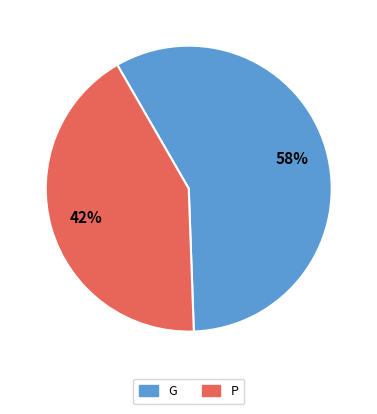

Does any single category account for the majority?

Yes